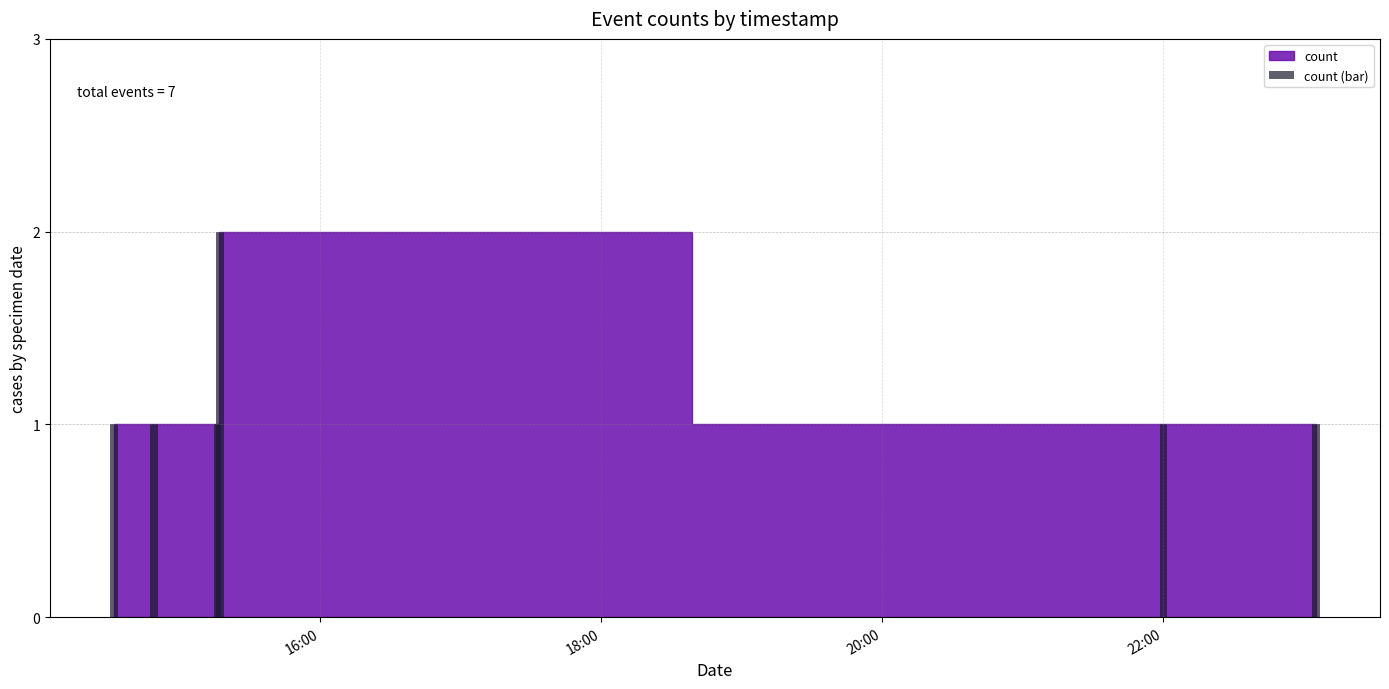

What is the sum of all values?

7